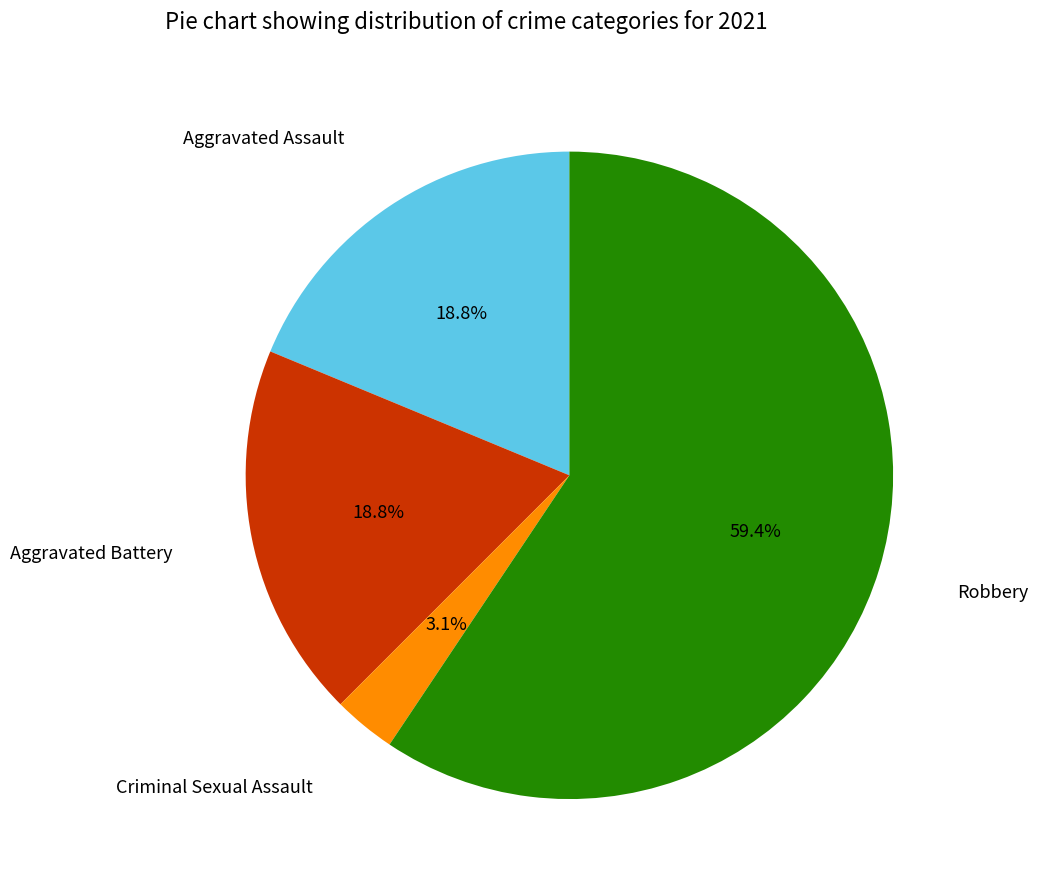

Does any single category account for the majority?

Yes